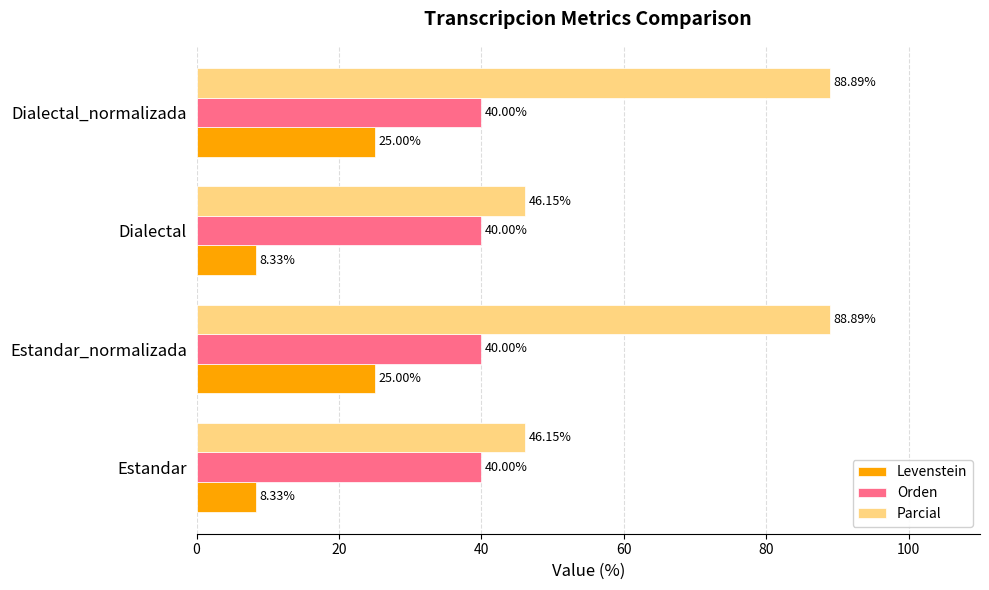

What are all the series names shown in the legend?

Levenstein, Orden, Parcial